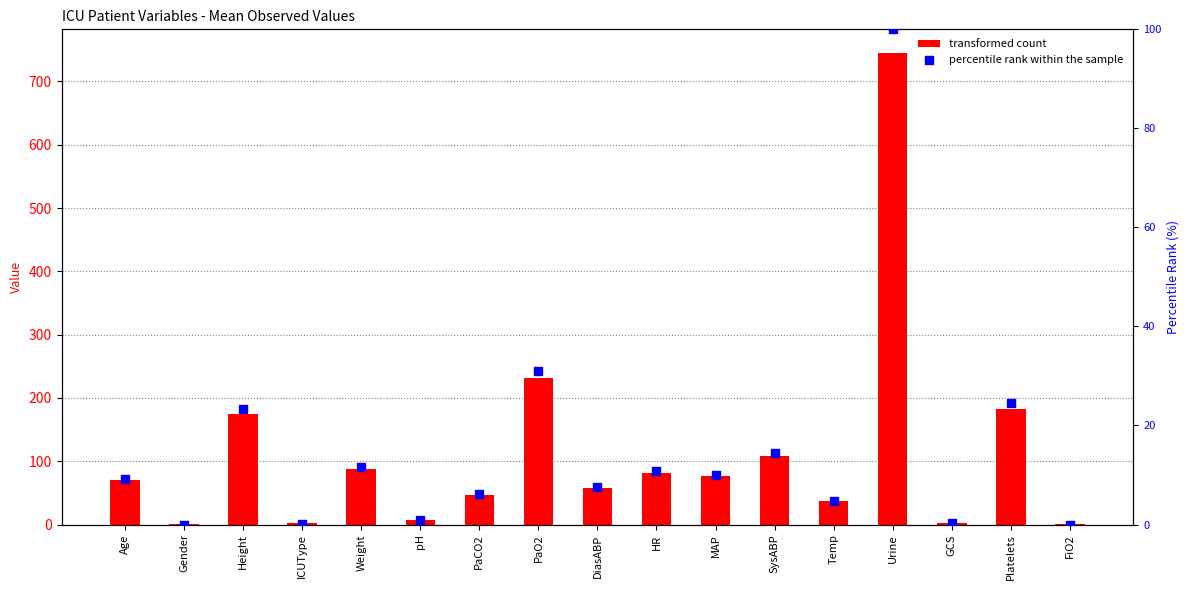

At how many categories does at least one series exceed 158?

4